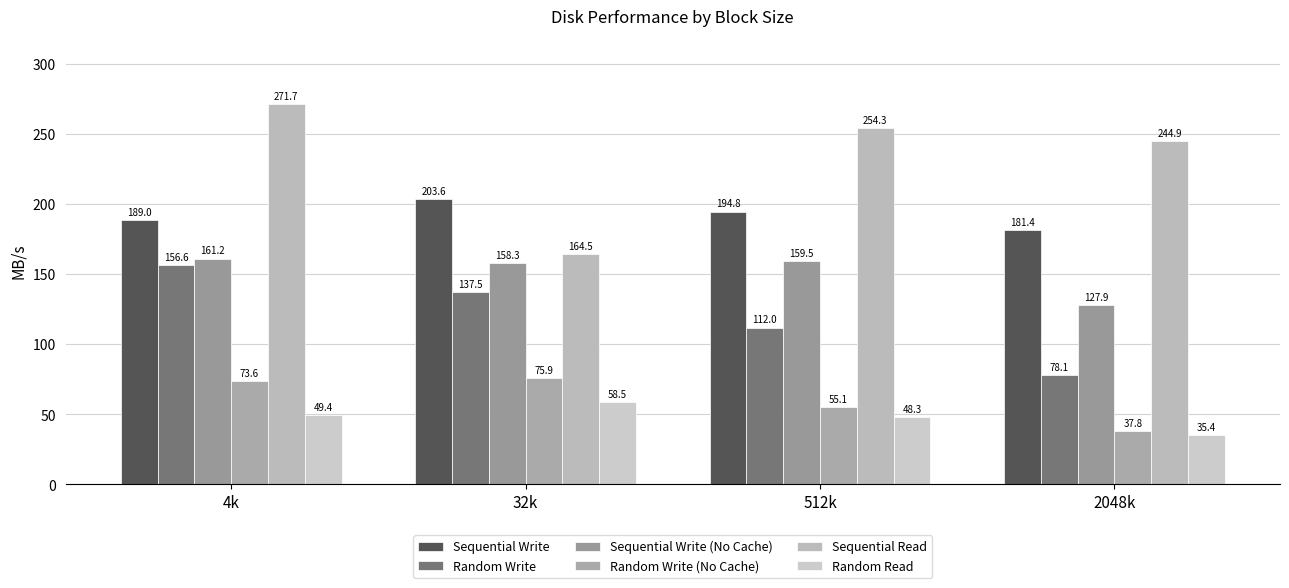

Reading left to right, what are all the values shown in this chart?

Sequential Write: 4k=189.0	32k=203.6	512k=194.8	2048k=181.4
Random Write: 4k=156.6	32k=137.5	512k=112.0	2048k=78.1
Sequential Write (No Cache): 4k=161.2	32k=158.3	512k=159.5	2048k=127.9
Random Write (No Cache): 4k=73.6	32k=75.9	512k=55.1	2048k=37.8
Sequential Read: 4k=271.7	32k=164.5	512k=254.3	2048k=244.9
Random Read: 4k=49.4	32k=58.5	512k=48.3	2048k=35.4